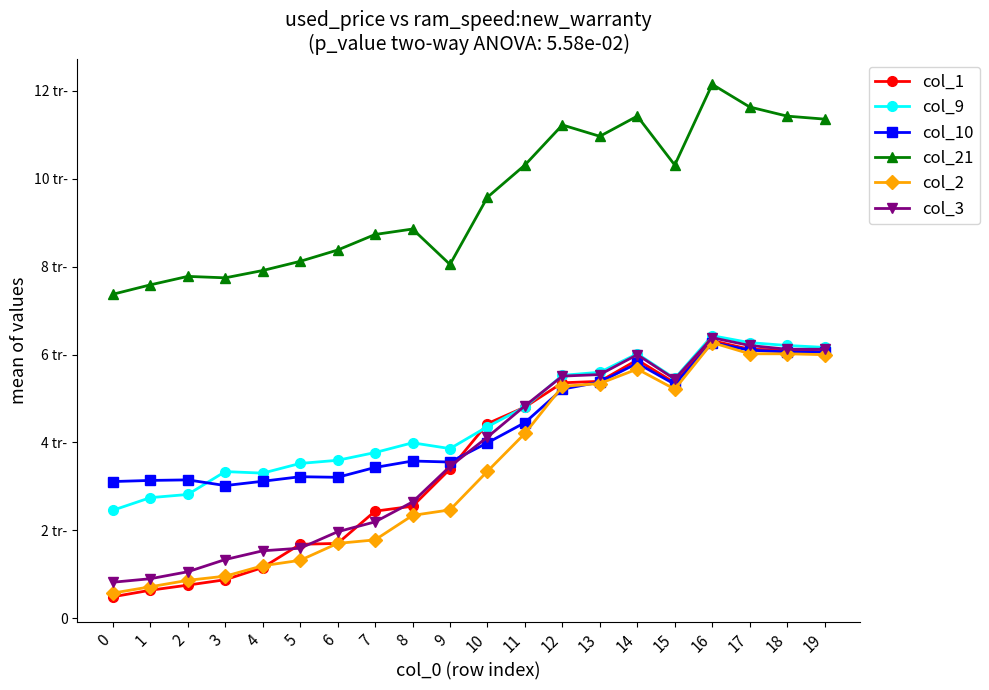

At which category does col_21 reach its first local peak?

2